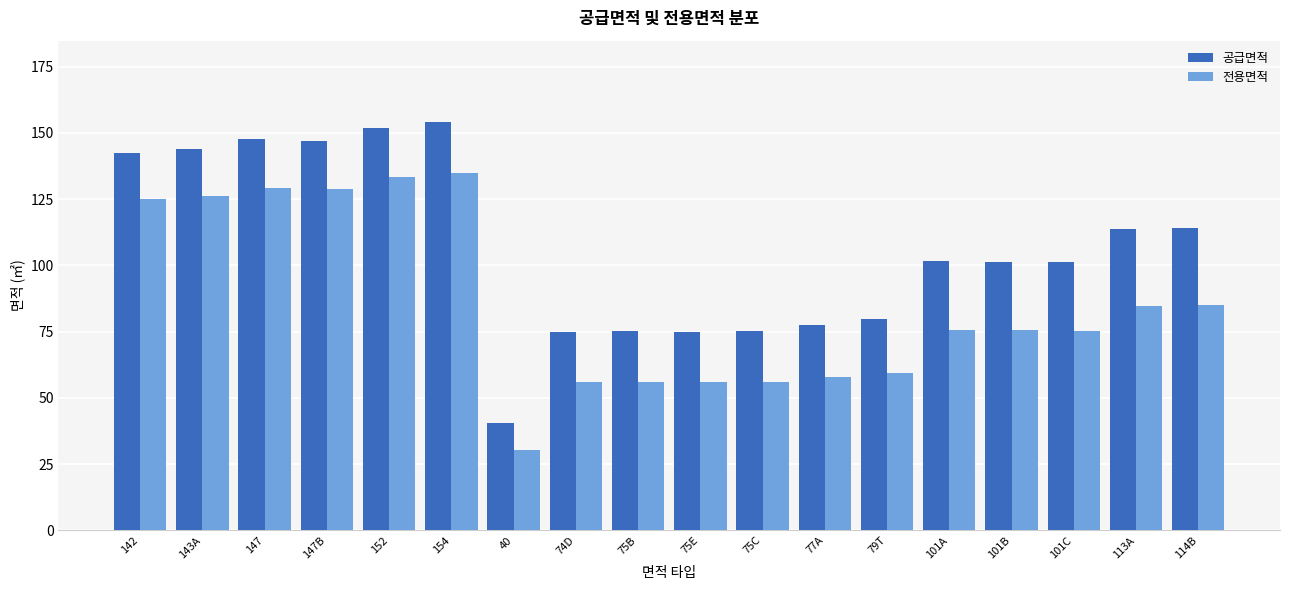

At which category is the sum across all series the highest?

154